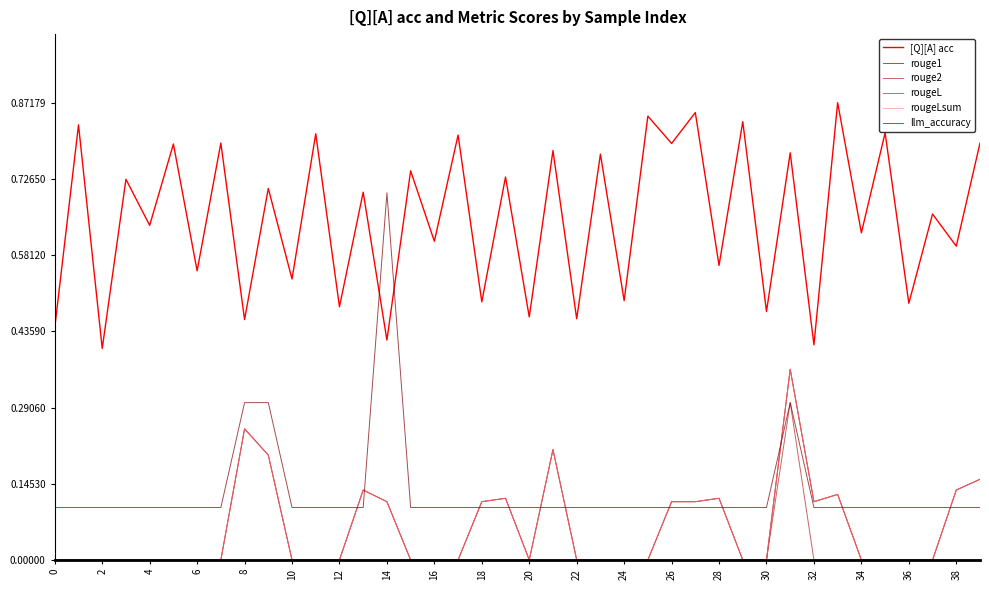

True or false: rouge1 and rougeL cross at least once.

False